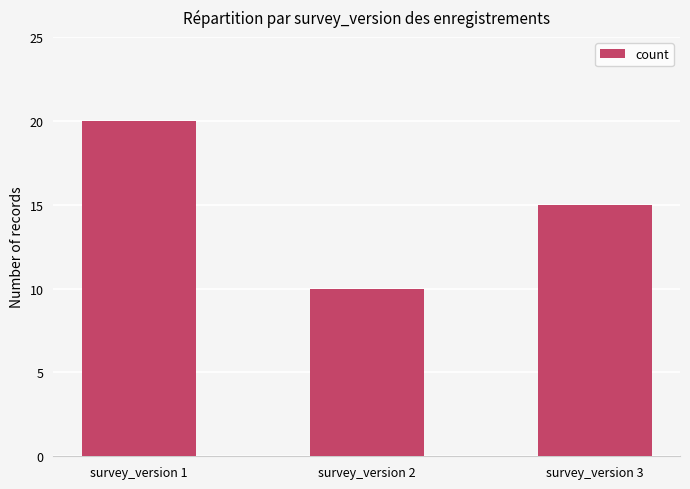

What is the average value?

15